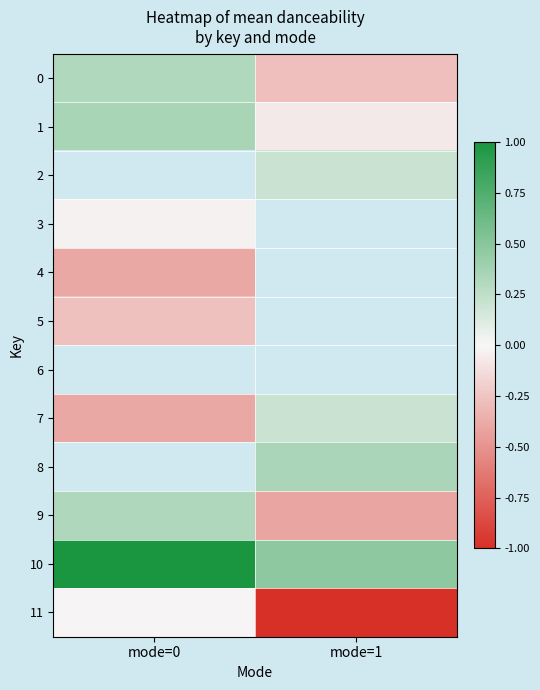

At which label does 2 first exceed 0?

mode=1